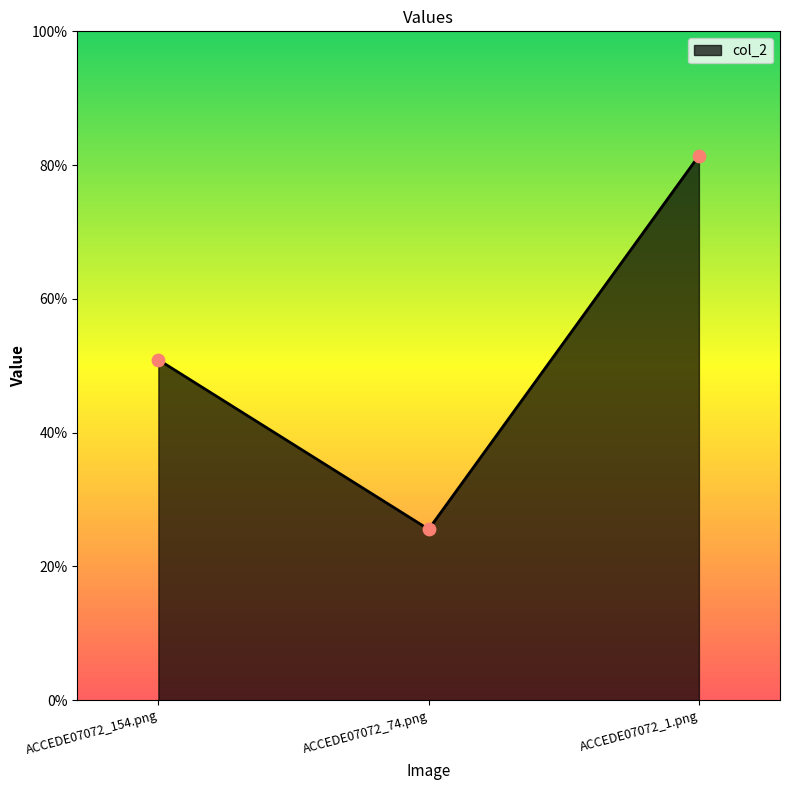

Between ACCEDE07072_1.png and ACCEDE07072_154.png, which is larger?

ACCEDE07072_1.png